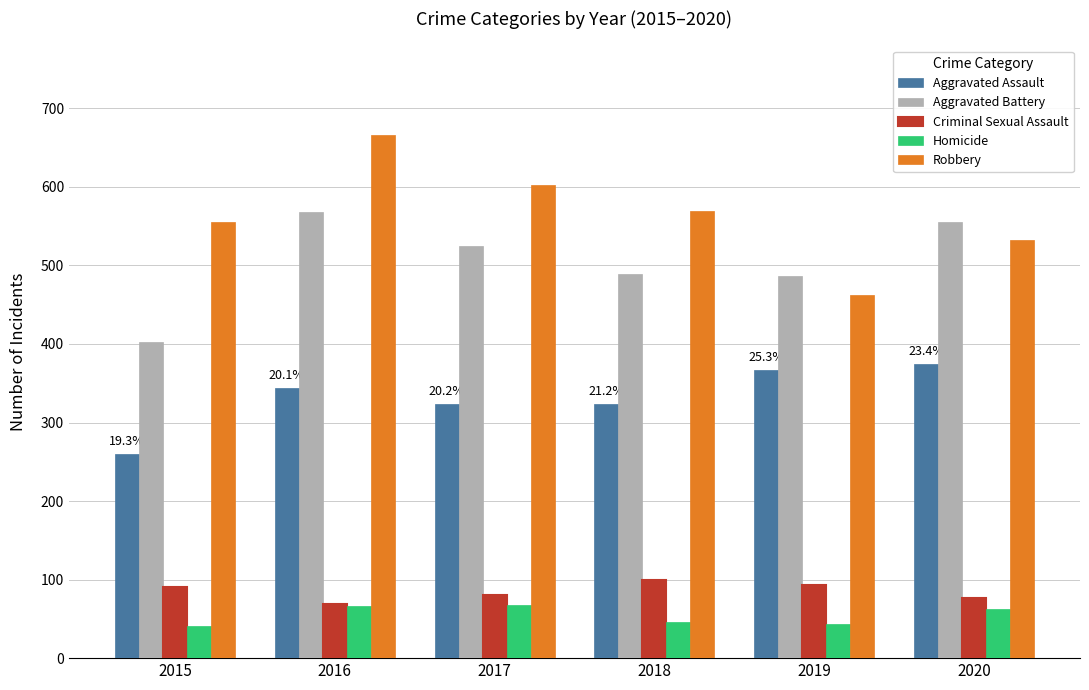

What value does the Robbery series have at 2020?

532